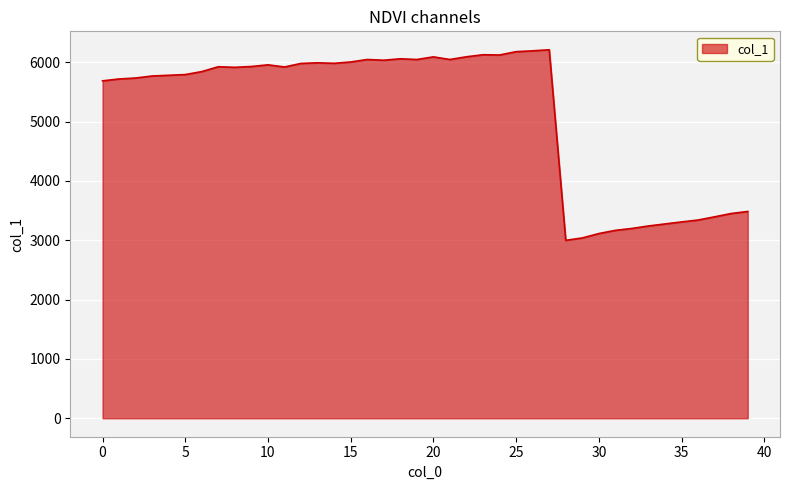

What is the minimum value shown in the chart?

2999